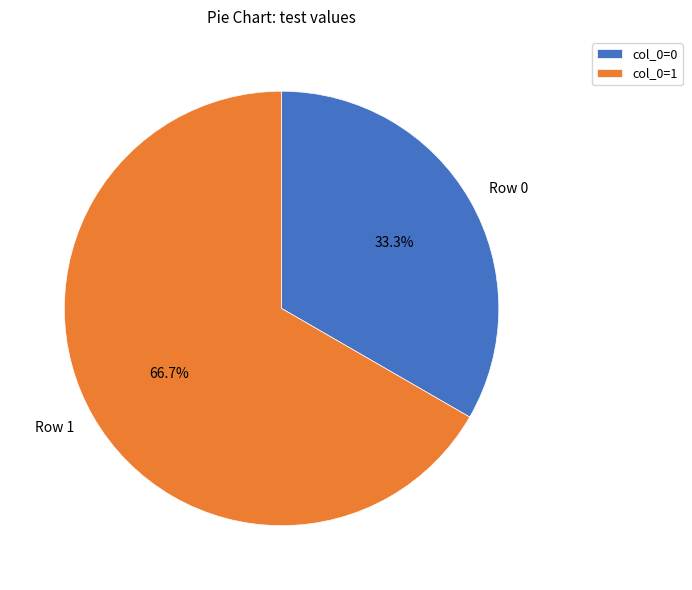

Rank the categories by value from highest to lowest.

Row 1, Row 0